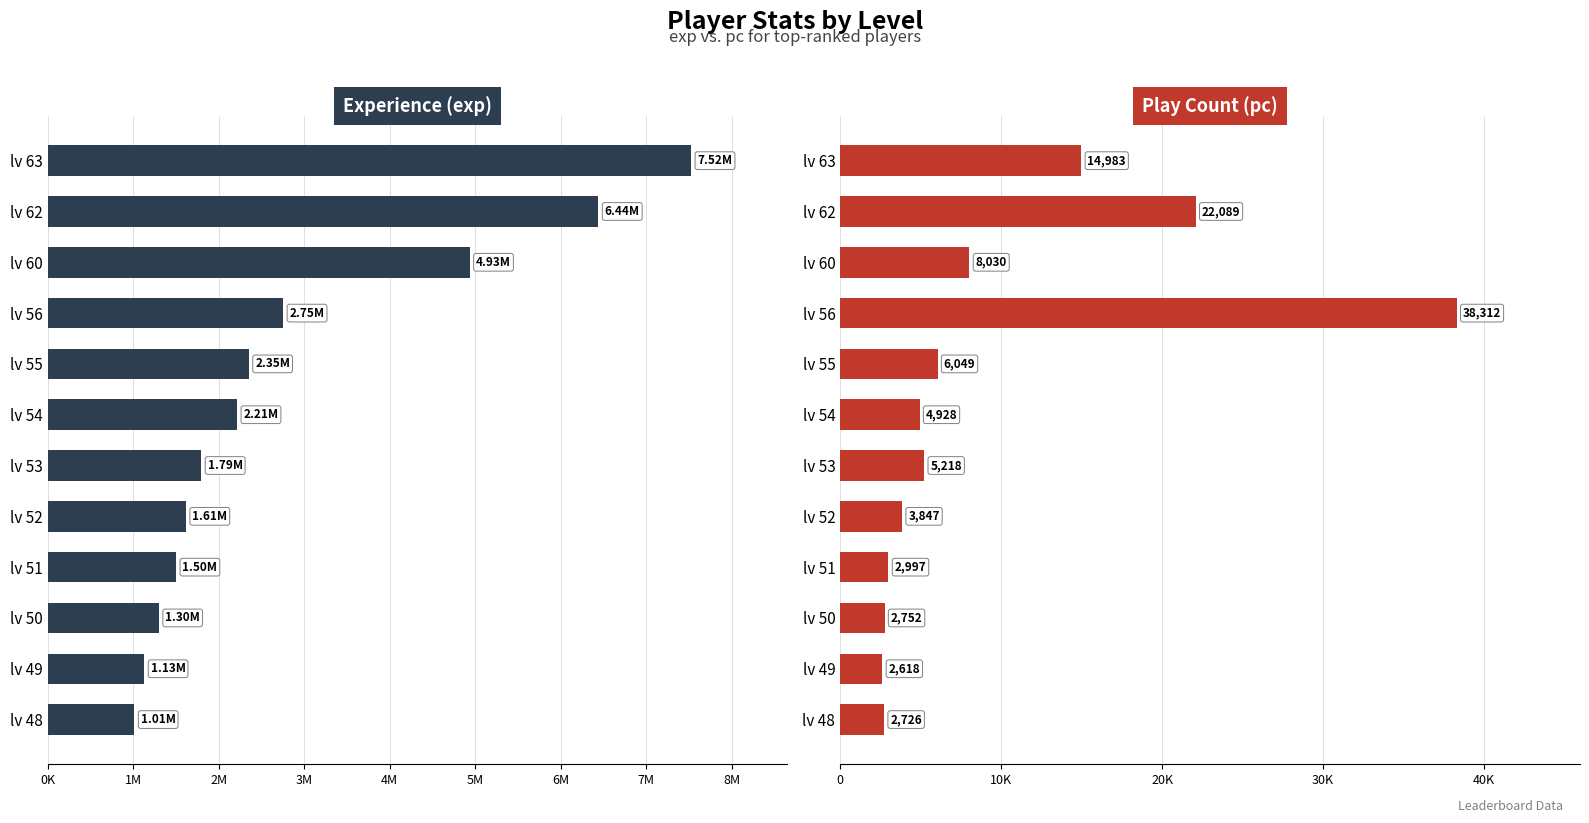

How many data points in pc are above 5218?

5